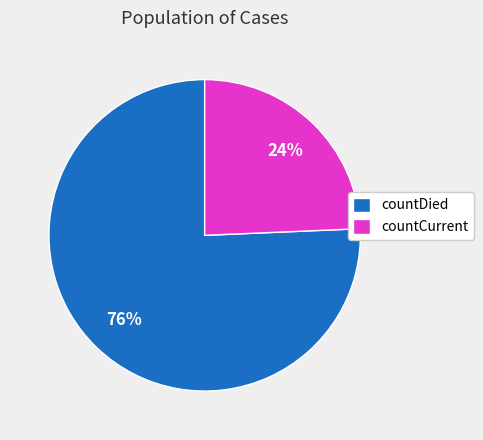

Is the sum of countDied and countCurrent greater than half?

Yes